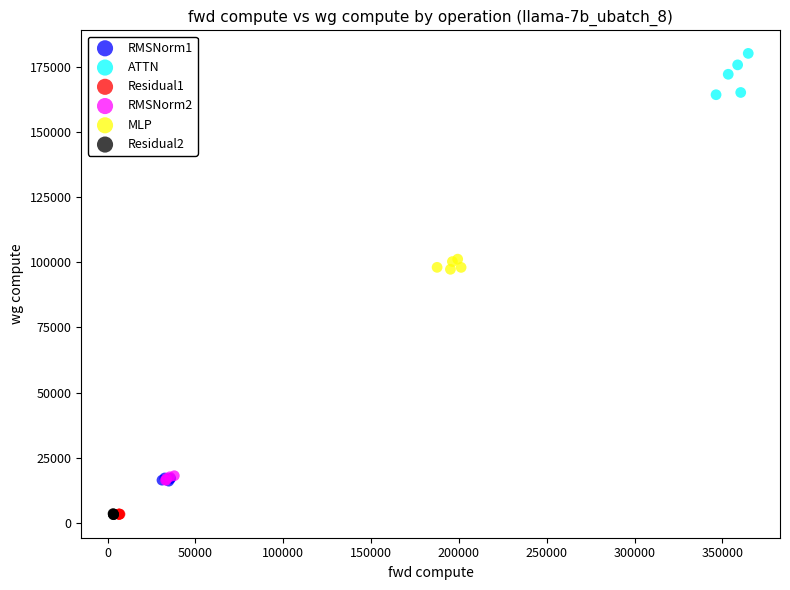

Which series contains the highest Y value?

ATTN